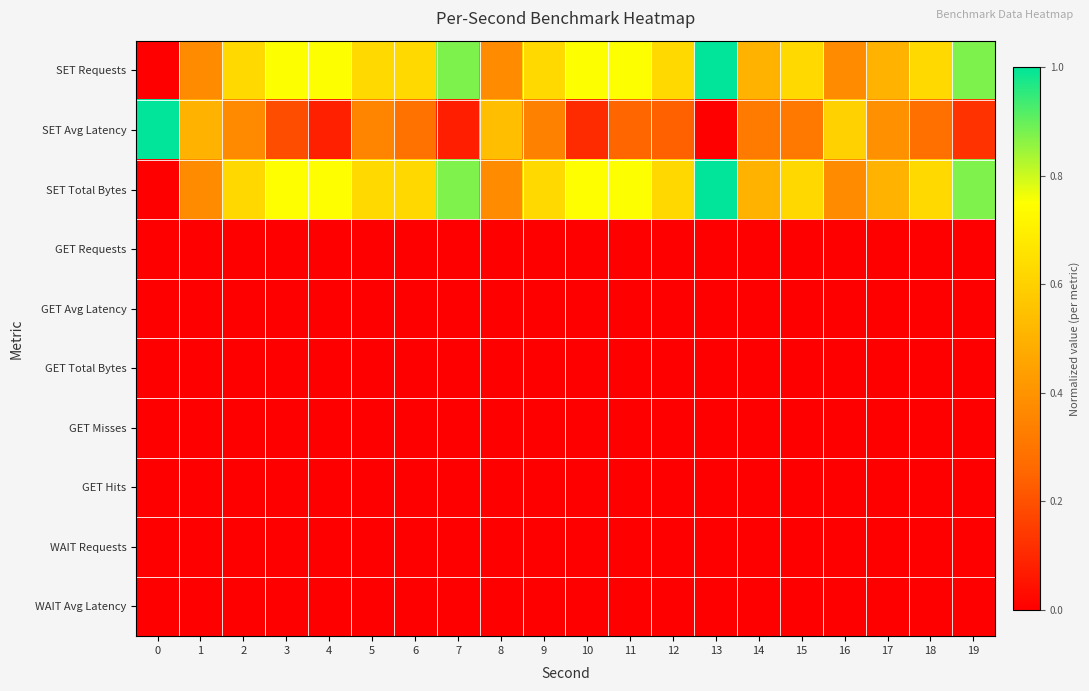

What is the greatest value displayed?

1.0